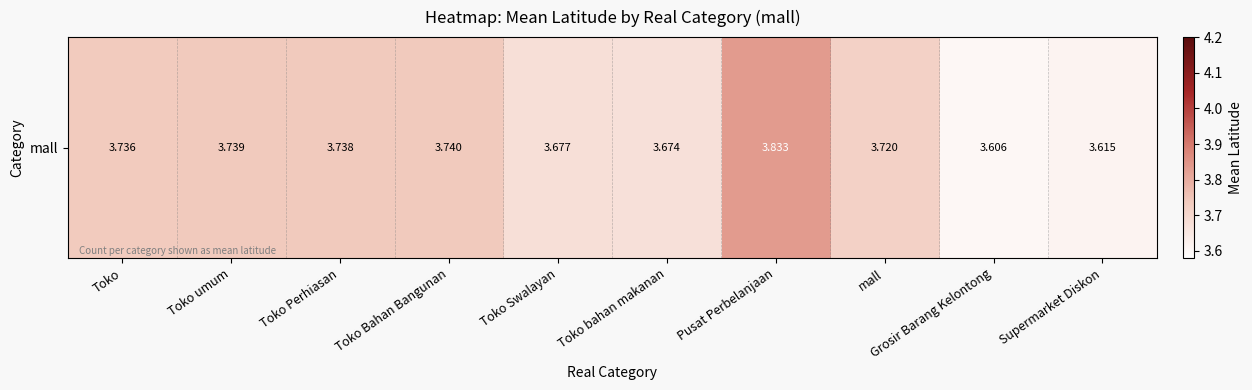

Is it true that the value at Grosir Barang Kelontong is 0.7?

False